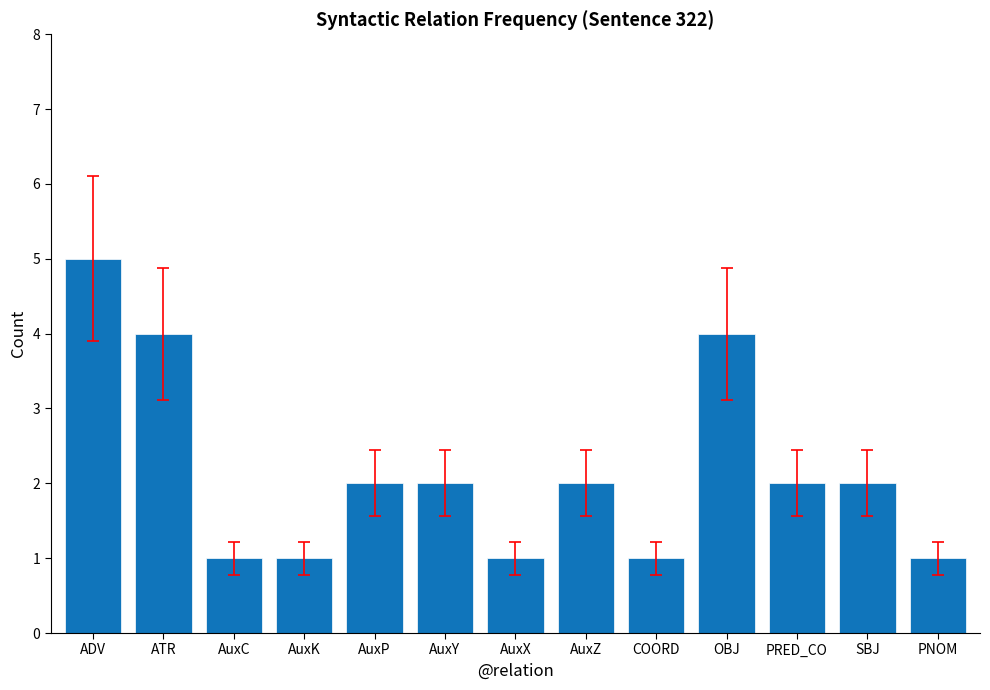

What is the difference between the second highest and minimum values?

3